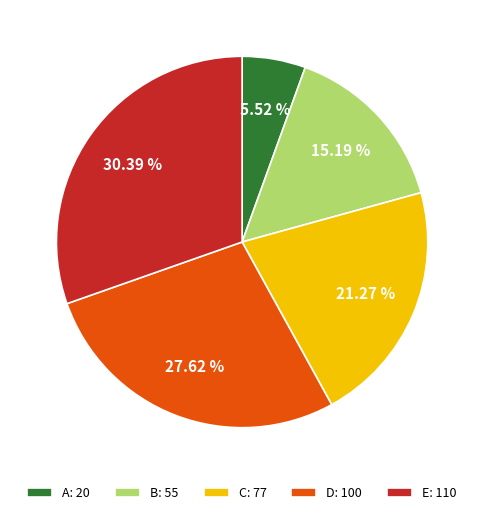

What is the largest slice in the pie chart?

E